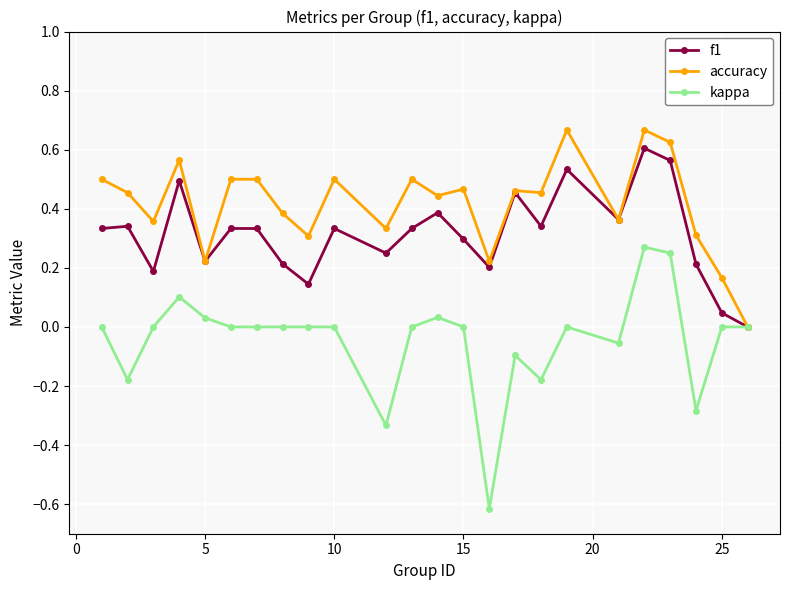

What is the sum of all accuracy values?

10.0